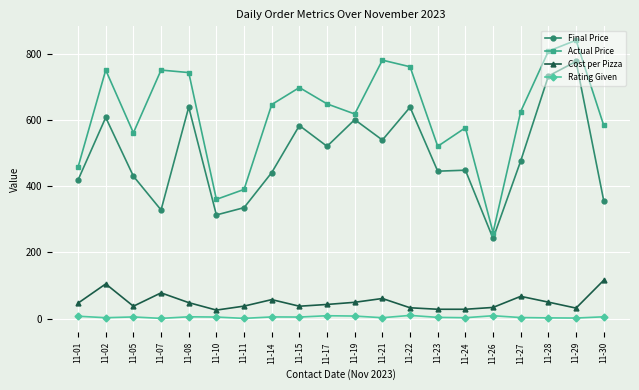

At 11-11, list the series in order from smallest to largest.

Rating Given, Cost per Pizza, Final Price, Actual Price